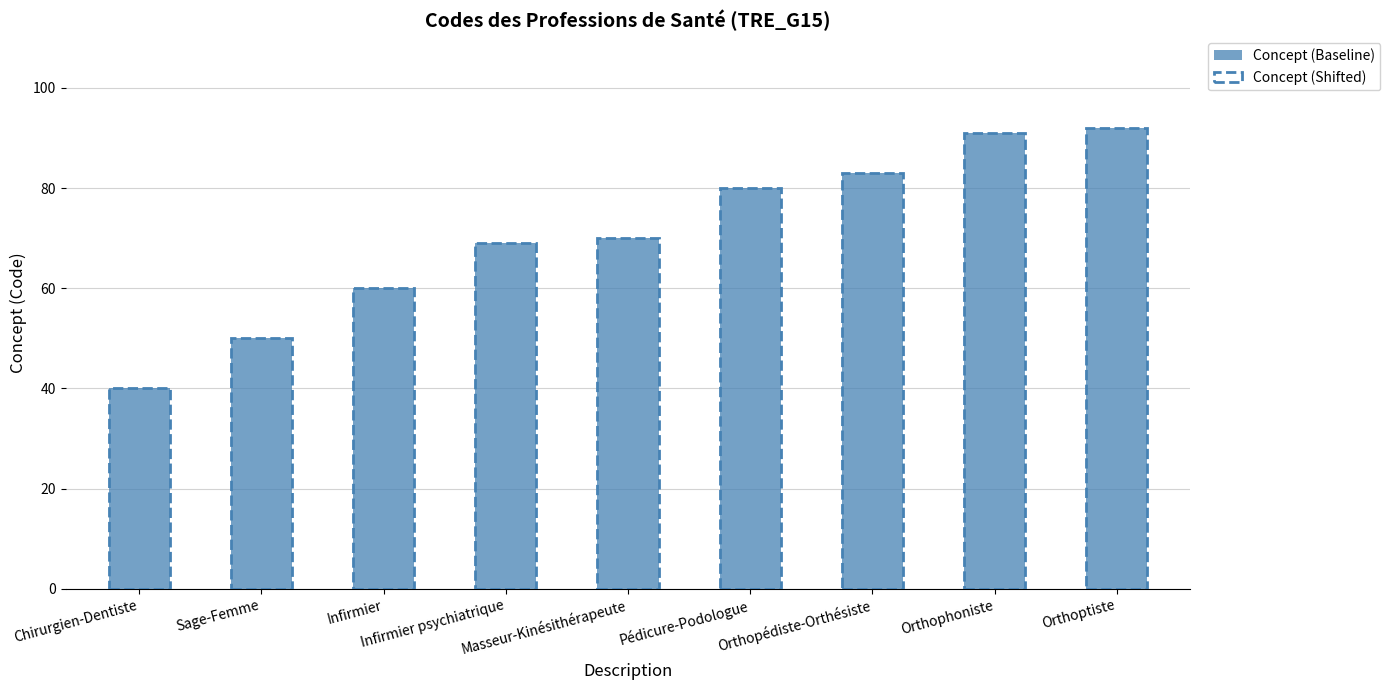

What is the label of the 3rd bar from the left?

Infirmier